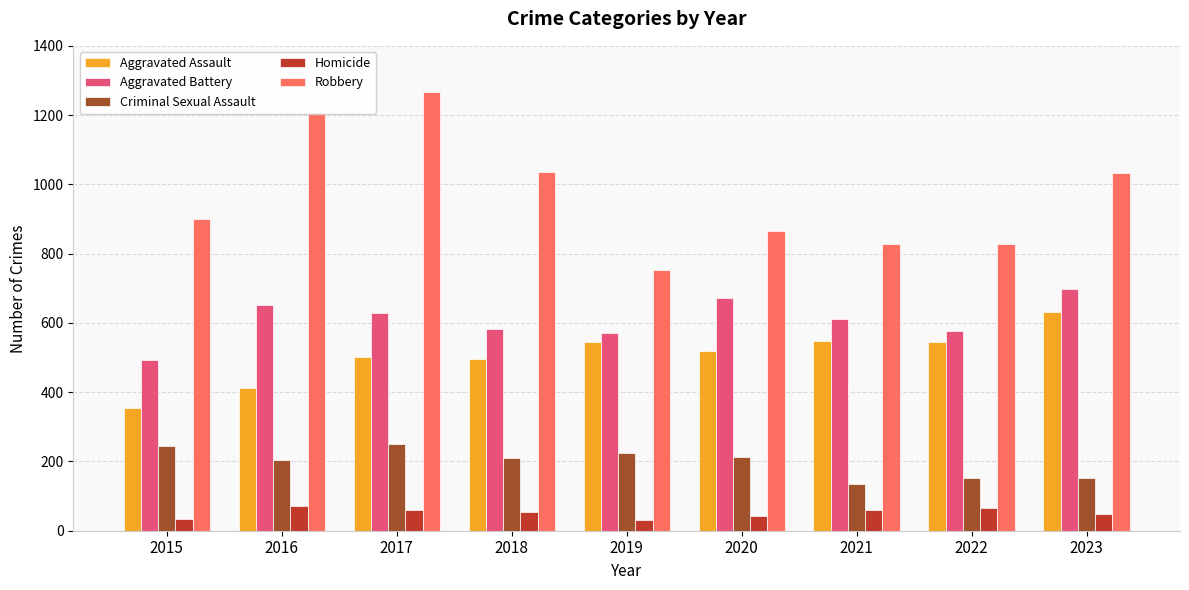

What is the value of the Criminal Sexual Assault bar at the 8th from the left?

151